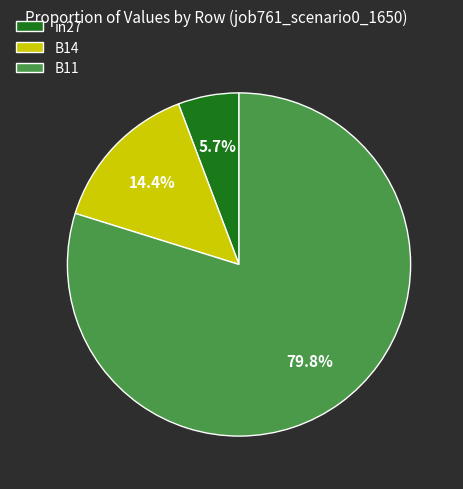

How many slices are in this pie chart?

3